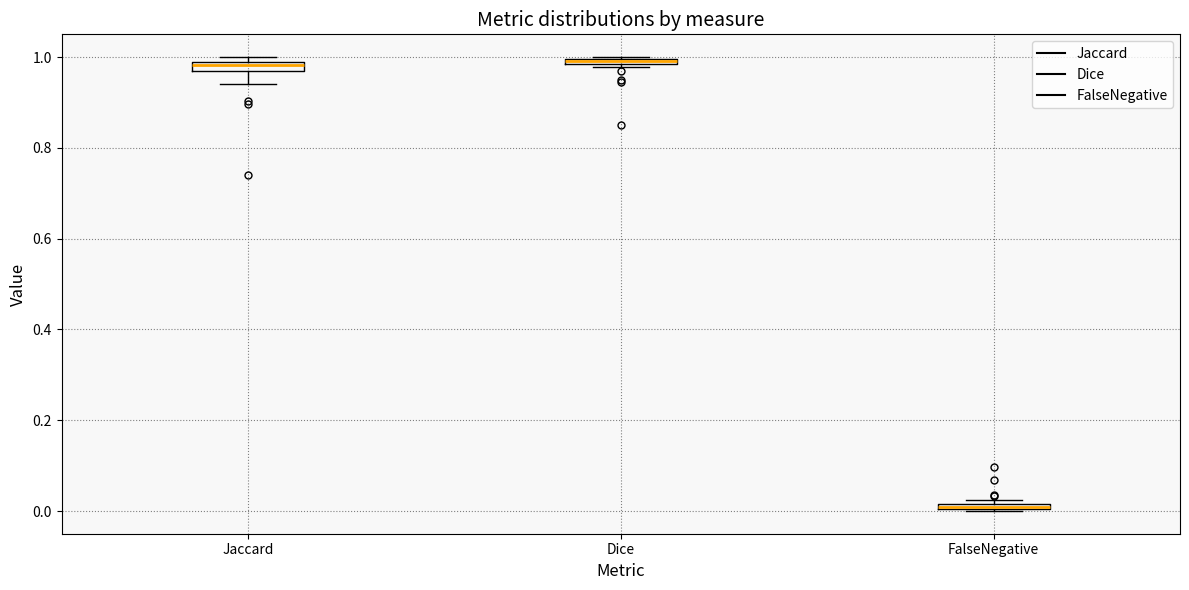

Where is the lower edge of the box for FalseNegative on the y-axis? The values are not printed on the chart, so give them approximately, as read against the axis.

0.00